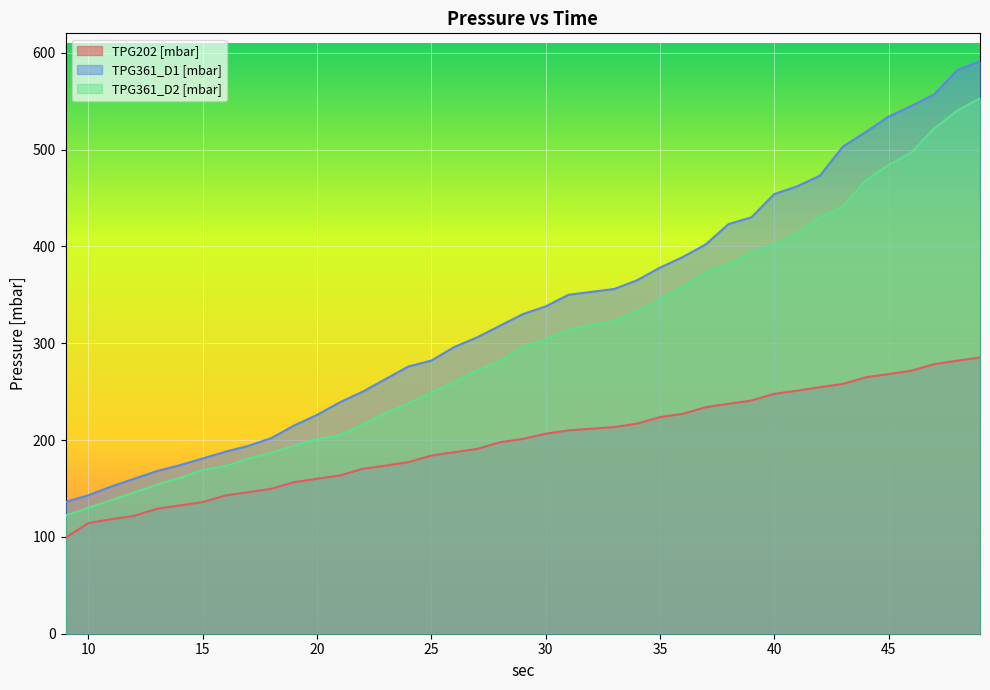

How many series are shown in this chart?

3